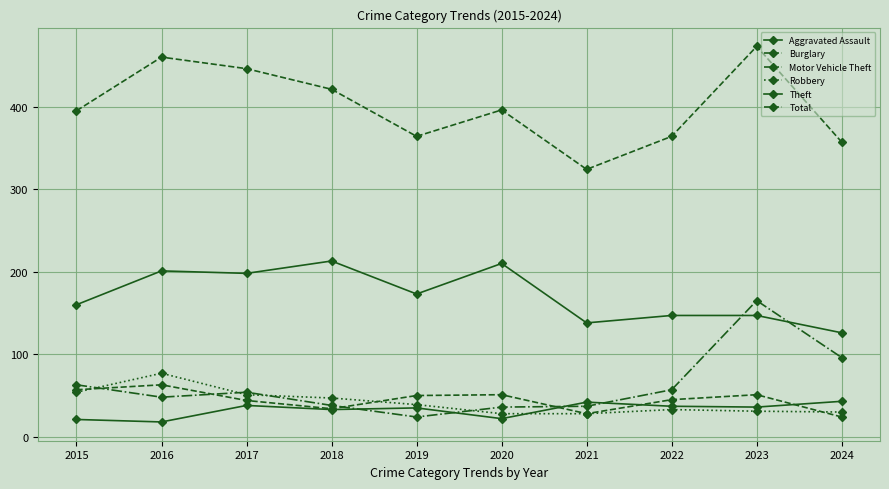

What is the sum of all Theft values?

1713